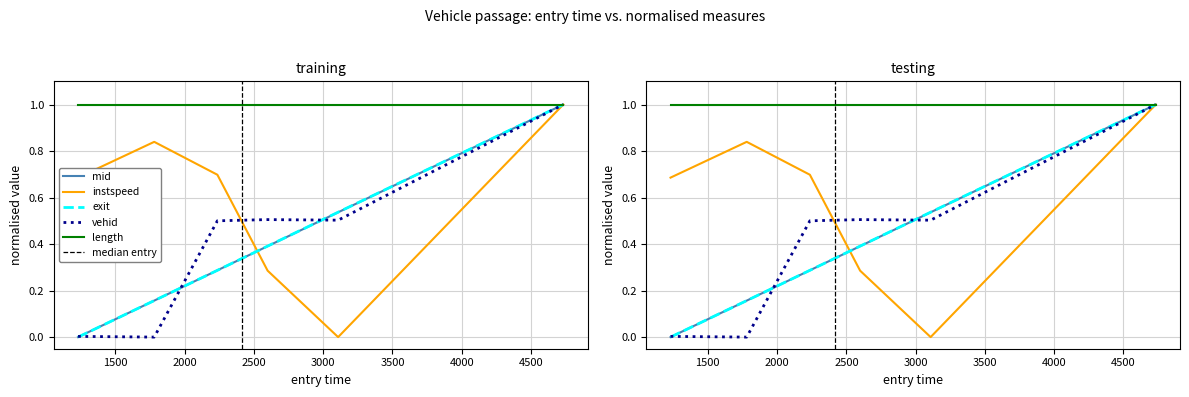

Count the instspeed values in the range 0 to 1.

6